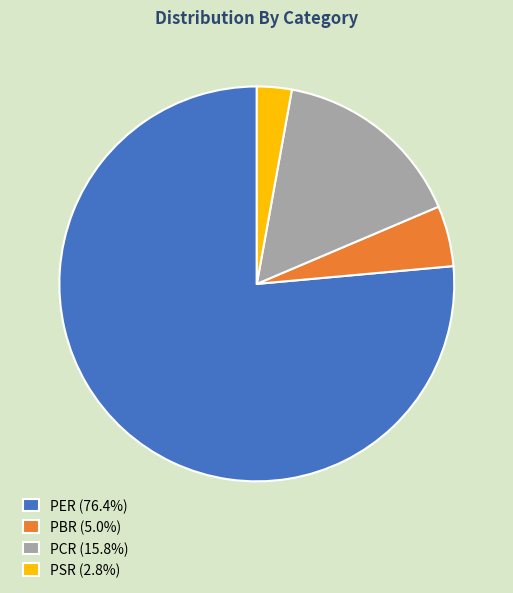

Count the number of slices in the pie.

4